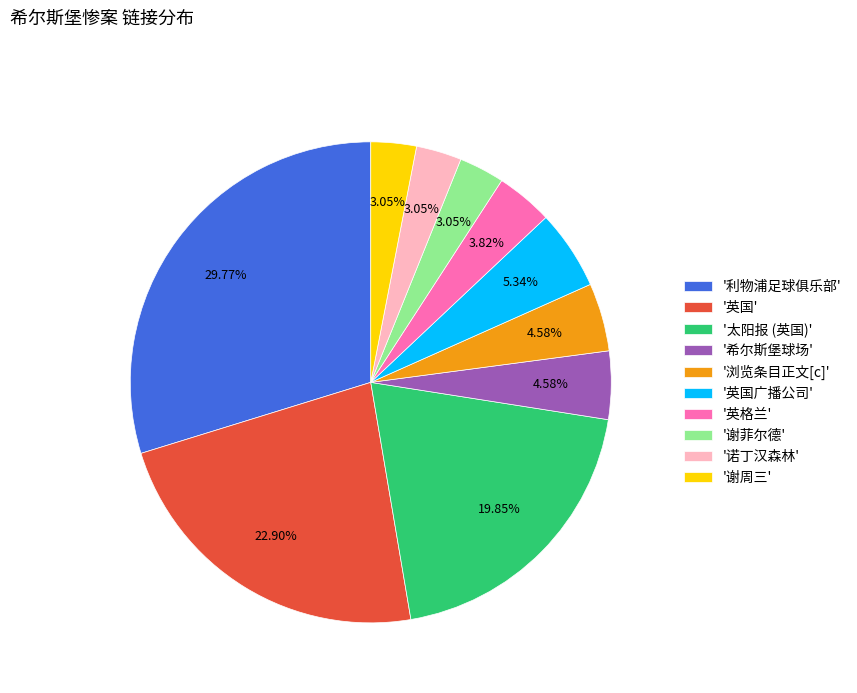

Combined, do '诺丁汉森林' and '谢菲尔德' account for over 50%?

No